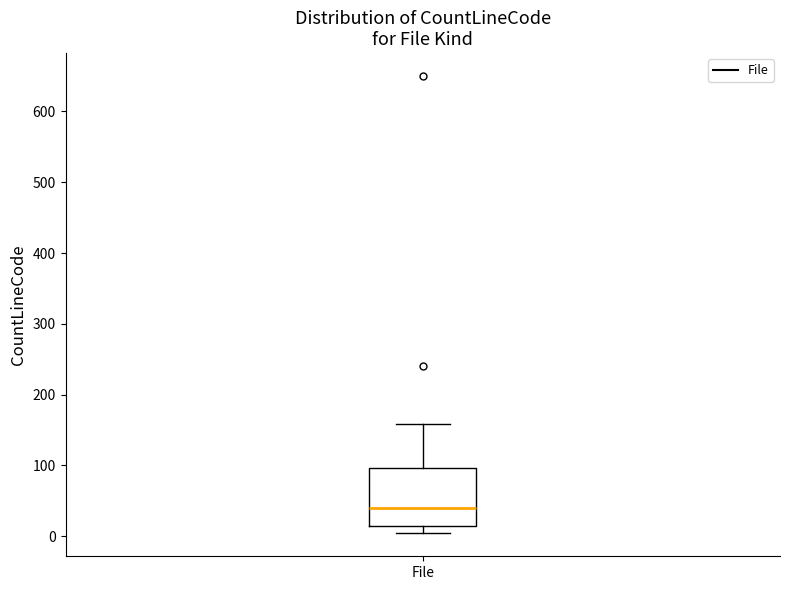

Read this box plot against the y-axis: the position of the median line, the range covered by the box, and the ends of both whiskers. The values are not printed on the chart, so give them approximately, as read against the axis.

median 40, box 10 to 100, whiskers 0 to 160